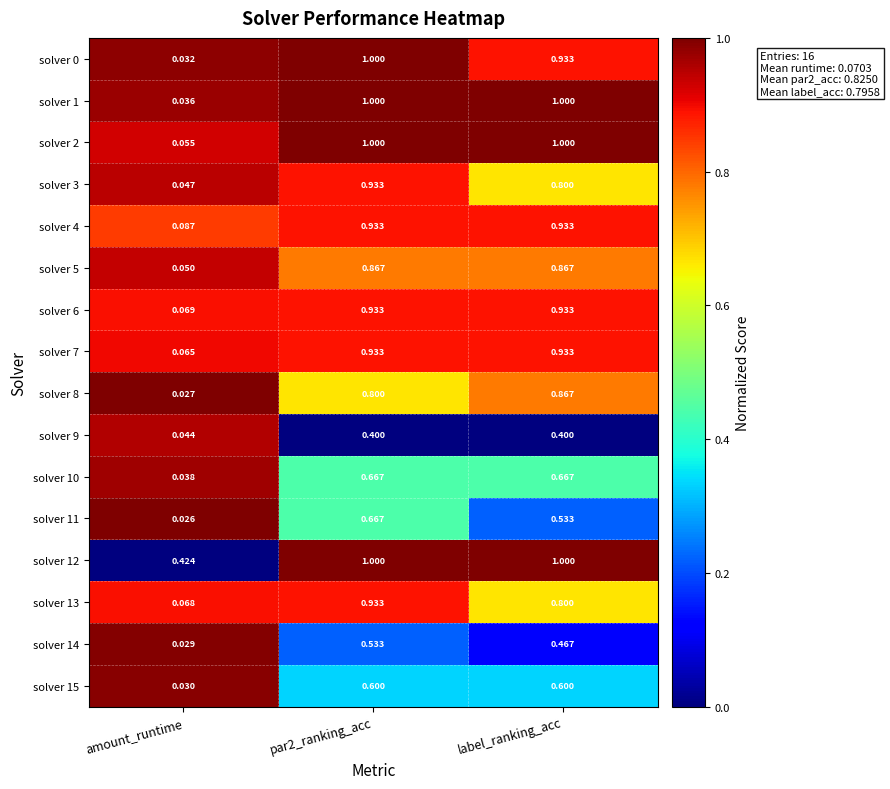

At which label does solver 9 reach its minimum?

amount_runtime